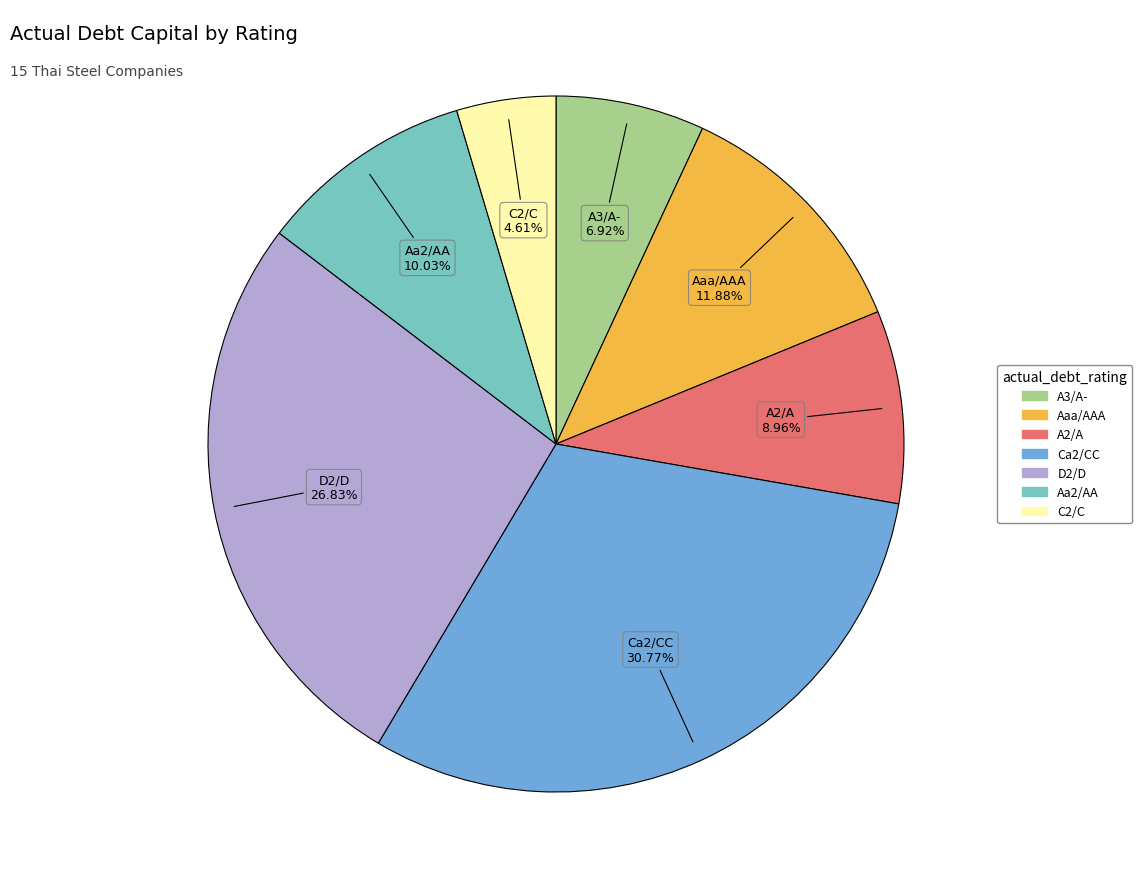

Is there any slice that represents more than half of the pie?

No